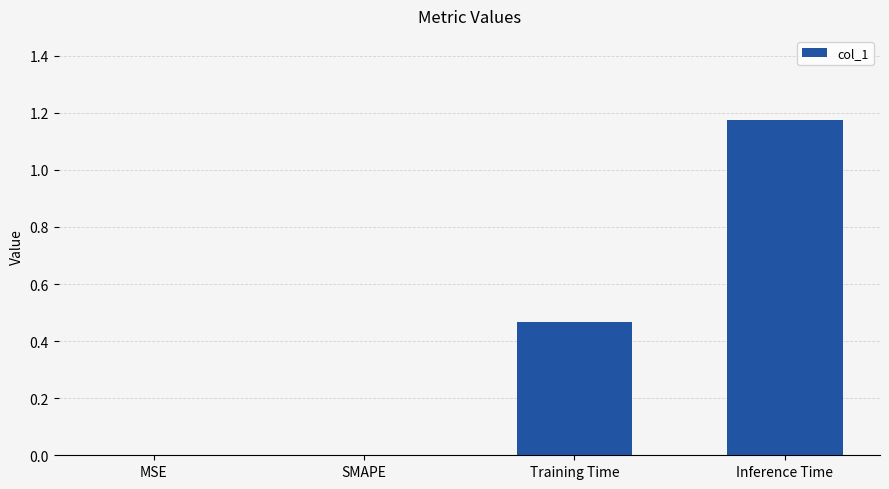

How many data points does each series have?

4